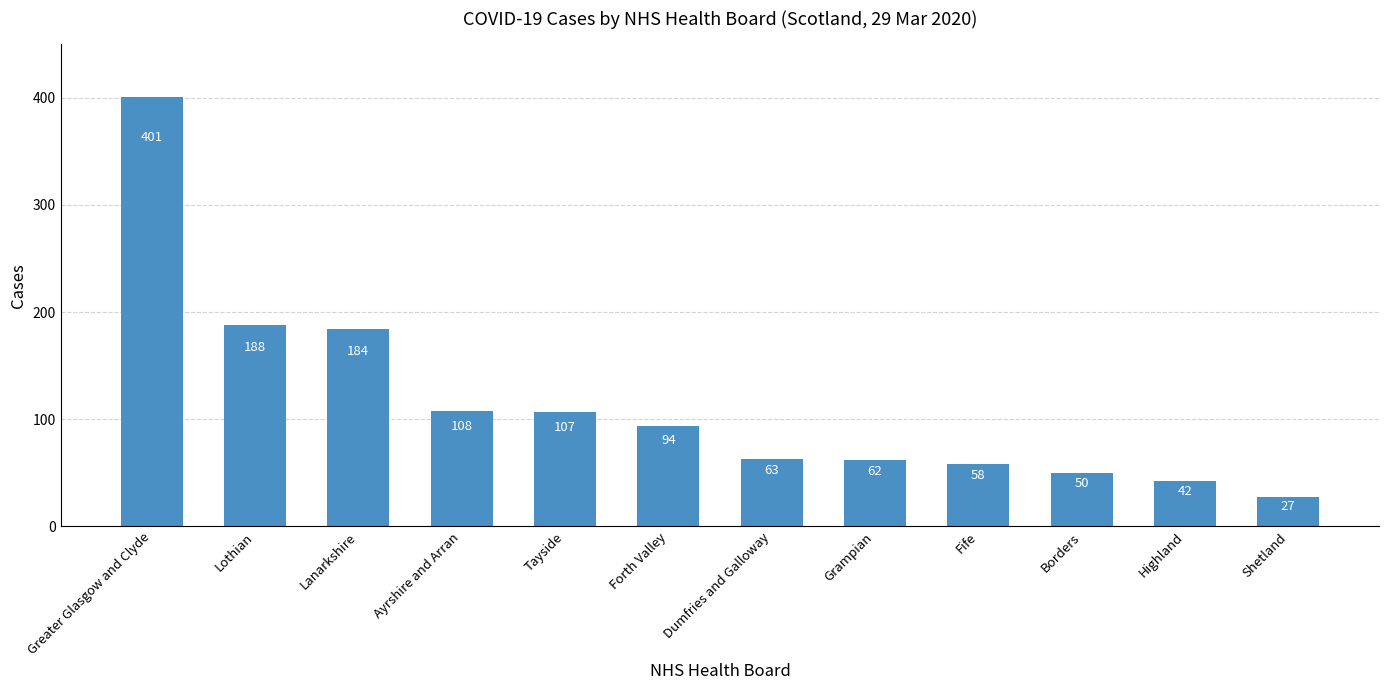

Count the number of data series in this chart.

1